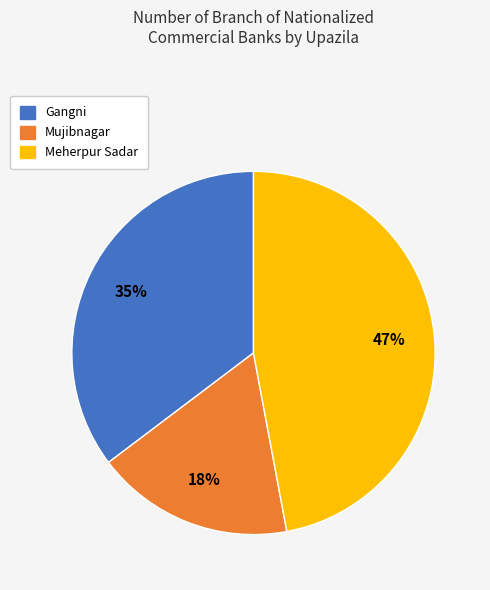

To the nearest percent, what portion does Gangni represent?

35%